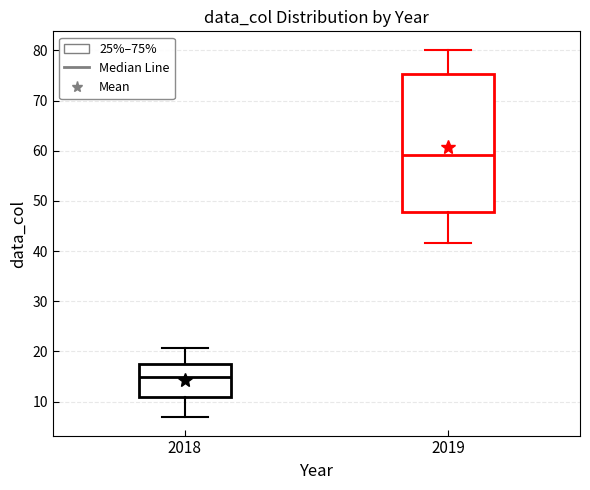

Reading left to right, read every box against the y-axis: the position of its median line, the range the box covers, and the ends of its whiskers. The values are not printed on the chart, so give them approximately, as read against the axis.

2018: median 15, box 11 to 17, whiskers 7 to 21
2019: median 59, box 48 to 75, whiskers 42 to 80